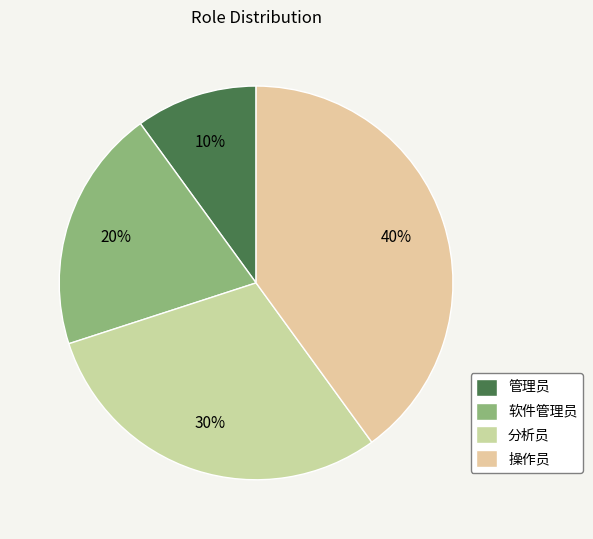

Rank the categories by value from lowest to highest.

管理员, 软件管理员, 分析员, 操作员